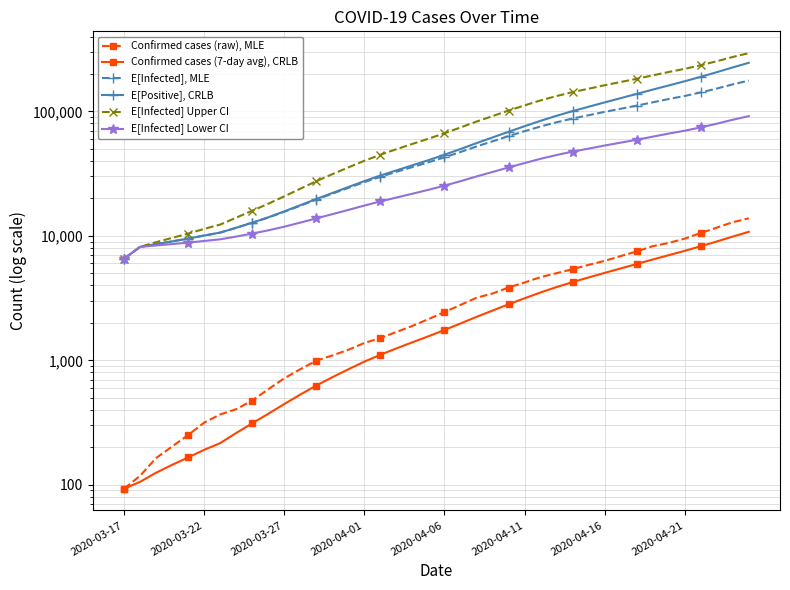

Which has a higher value, 16 or 2020-04-06?

16